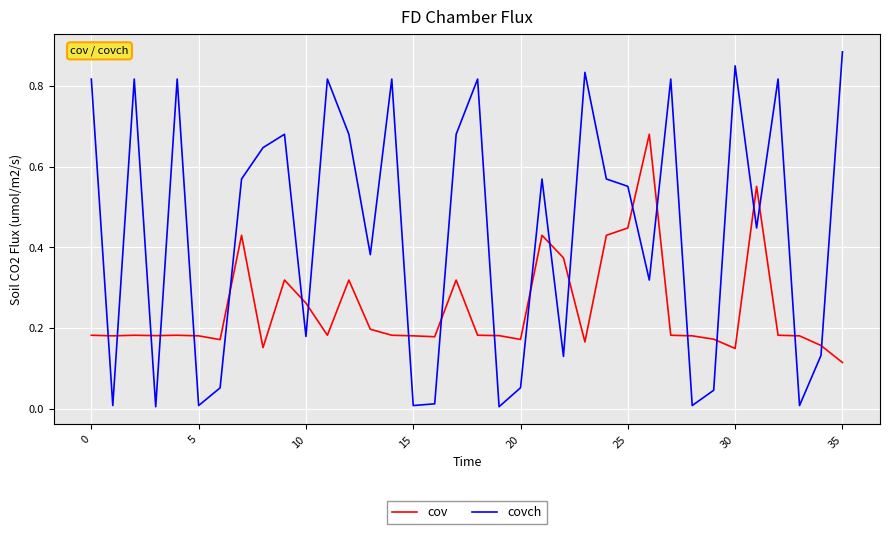

List the series in order of their peak value, highest first.

covch, cov